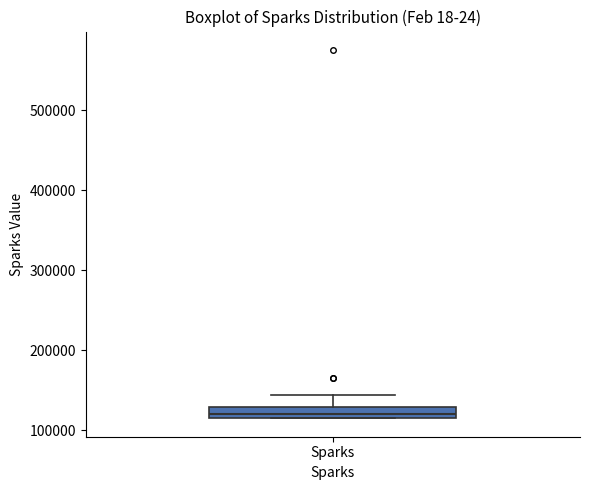

Where does the upper whisker of the box for Sparks end on the y-axis? The values are not printed on the chart, so give them approximately, as read against the axis.

140000